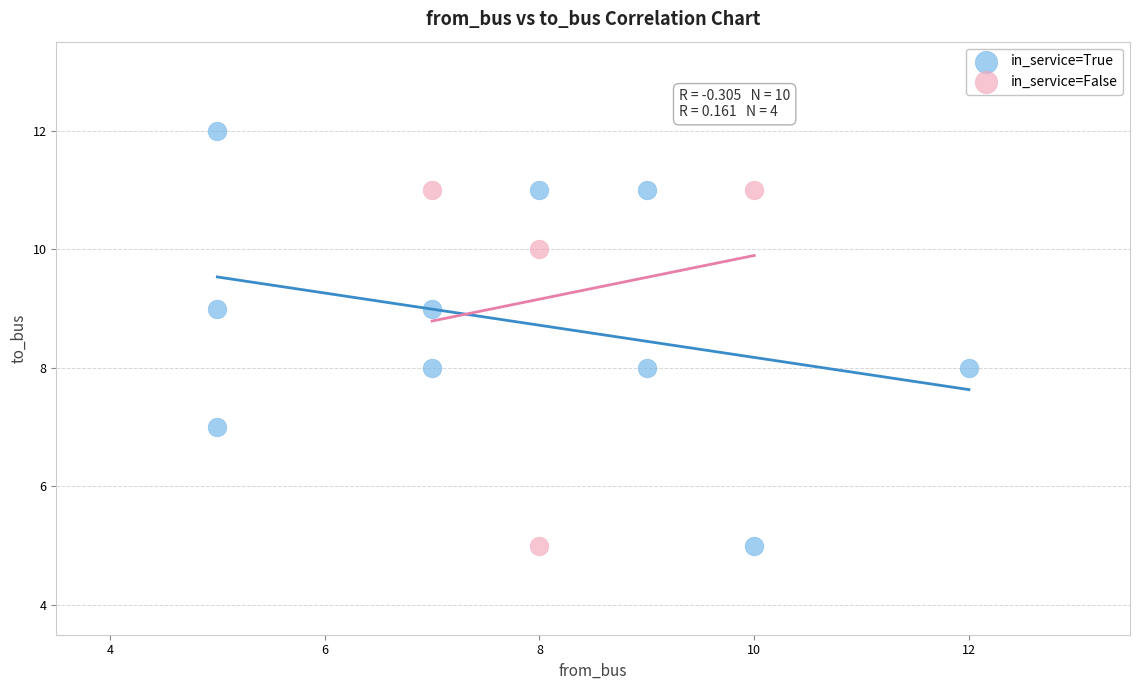

Which series reaches the maximum Y coordinate?

in_service=True